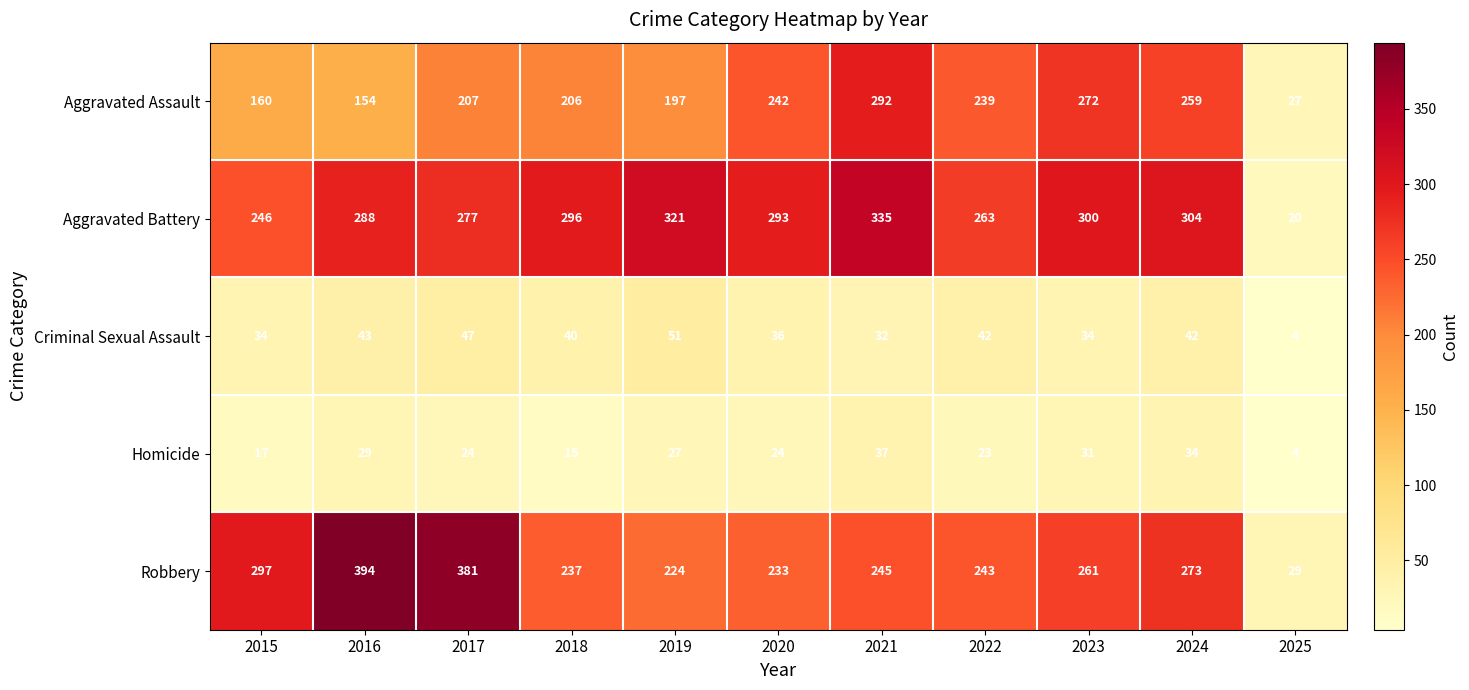

Is it true that Aggravated Battery equals 335 at 2021?

True